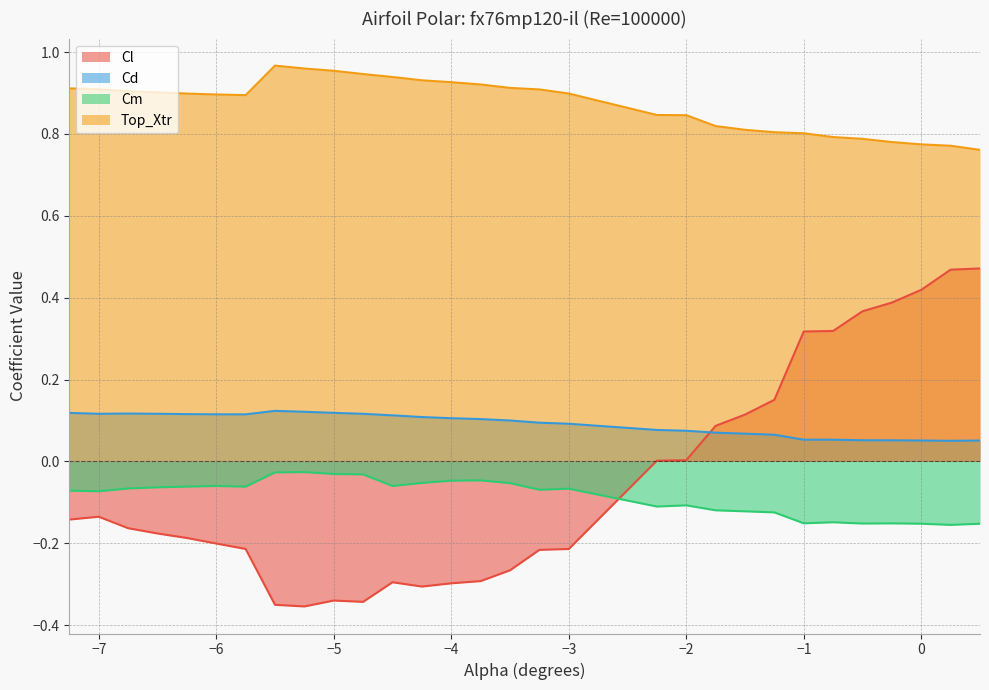

At which label does Cl reach its minimum?

-5.25